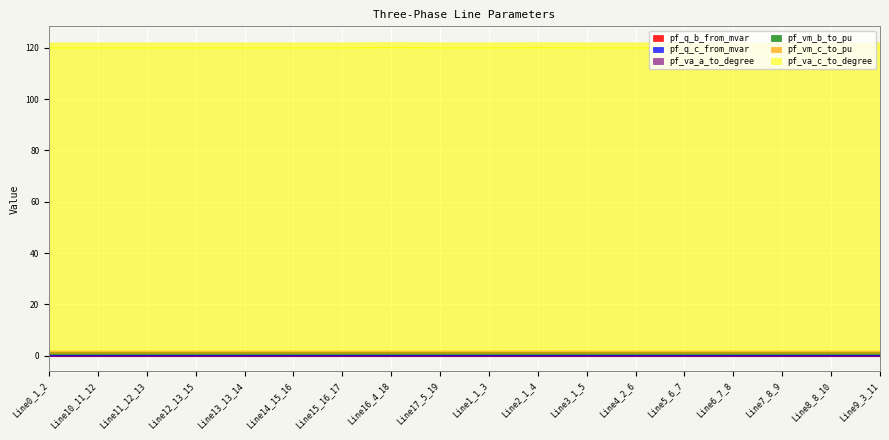

True or false: pf_va_c_to_degree and pf_vm_b_to_pu intersect in this chart.

False